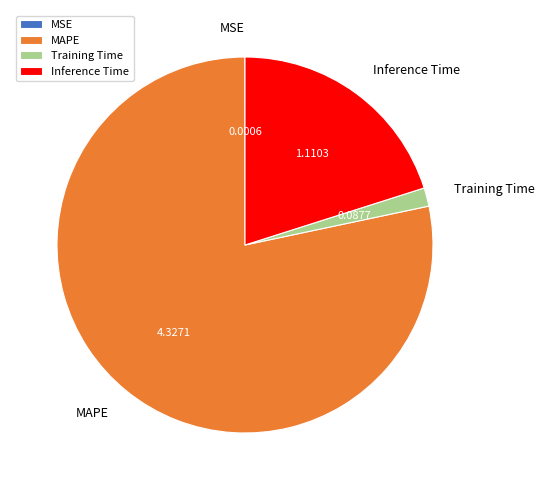

Is the sum of MAPE and Training Time greater than half?

Yes